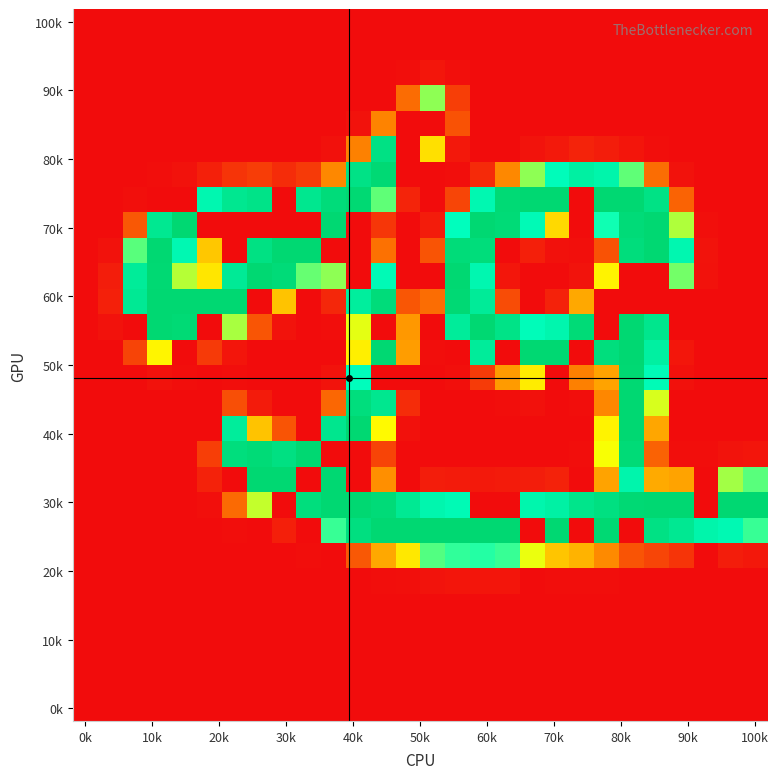

Which label corresponds to the smallest value in the chart?

0k